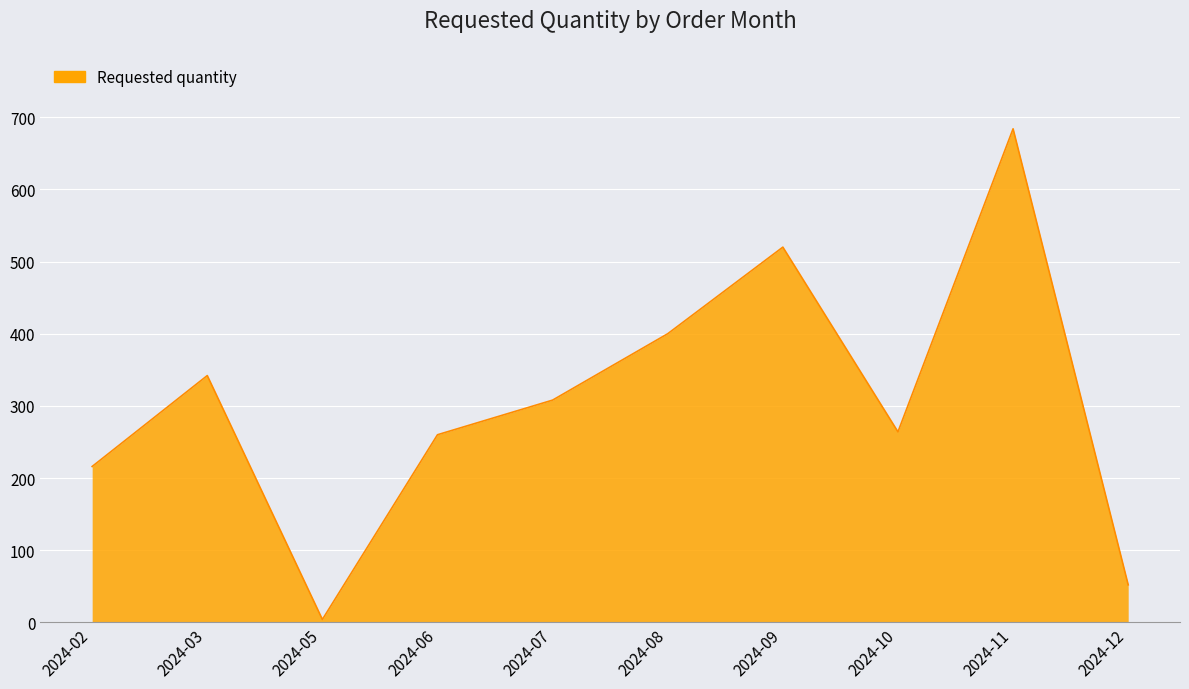

Which label corresponds to the smallest value in the chart?

2024-05